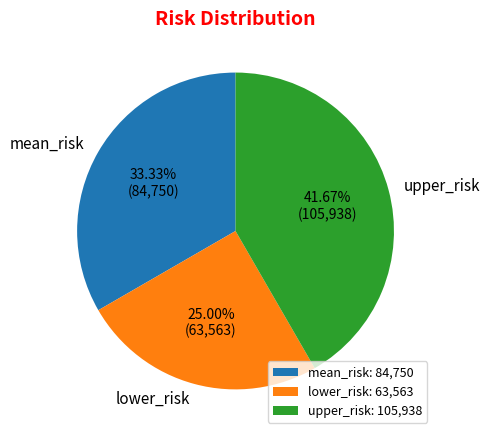

How many segments does this pie chart have?

3